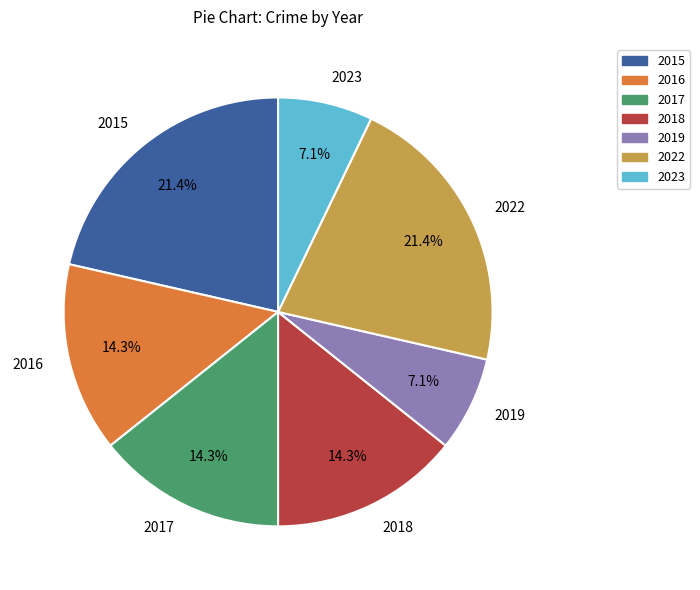

True or false: 2023 accounts for 7% of the total.

True